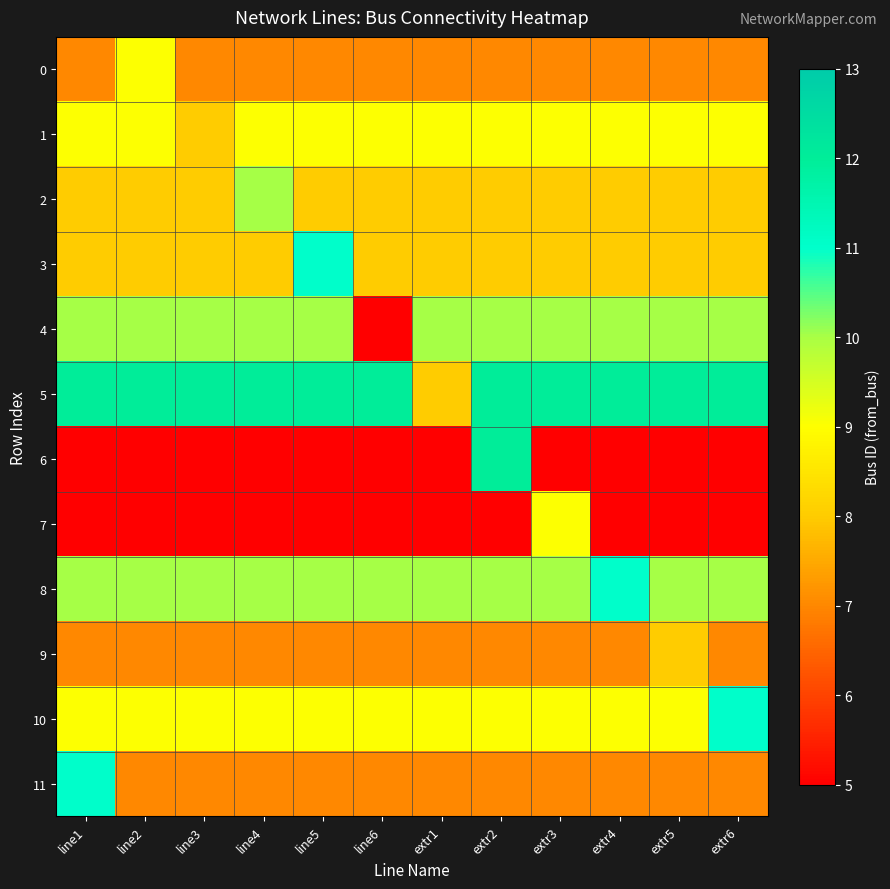

Reading left to right, extract all data points from this chart.

0: line1=7	line2=9	line3=7	line4=7	line5=7	line6=7	extr1=7	extr2=7	extr3=7	extr4=7	extr5=7	extr6=7
1: line1=9	line2=9	line3=8	line4=9	line5=9	line6=9	extr1=9	extr2=9	extr3=9	extr4=9	extr5=9	extr6=9
2: line1=8	line2=8	line3=8	line4=10	line5=8	line6=8	extr1=8	extr2=8	extr3=8	extr4=8	extr5=8	extr6=8
3: line1=8	line2=8	line3=8	line4=8	line5=11	line6=8	extr1=8	extr2=8	extr3=8	extr4=8	extr5=8	extr6=8
4: line1=10	line2=10	line3=10	line4=10	line5=10	line6=5	extr1=10	extr2=10	extr3=10	extr4=10	extr5=10	extr6=10
5: line1=12	line2=12	line3=12	line4=12	line5=12	line6=12	extr1=8	extr2=12	extr3=12	extr4=12	extr5=12	extr6=12
6: line1=5	line2=5	line3=5	line4=5	line5=5	line6=5	extr1=5	extr2=12	extr3=5	extr4=5	extr5=5	extr6=5
7: line1=5	line2=5	line3=5	line4=5	line5=5	line6=5	extr1=5	extr2=5	extr3=9	extr4=5	extr5=5	extr6=5
8: line1=10	line2=10	line3=10	line4=10	line5=10	line6=10	extr1=10	extr2=10	extr3=10	extr4=11	extr5=10	extr6=10
9: line1=7	line2=7	line3=7	line4=7	line5=7	line6=7	extr1=7	extr2=7	extr3=7	extr4=7	extr5=8	extr6=7
10: line1=9	line2=9	line3=9	line4=9	line5=9	line6=9	extr1=9	extr2=9	extr3=9	extr4=9	extr5=9	extr6=11
11: line1=11	line2=7	line3=7	line4=7	line5=7	line6=7	extr1=7	extr2=7	extr3=7	extr4=7	extr5=7	extr6=7